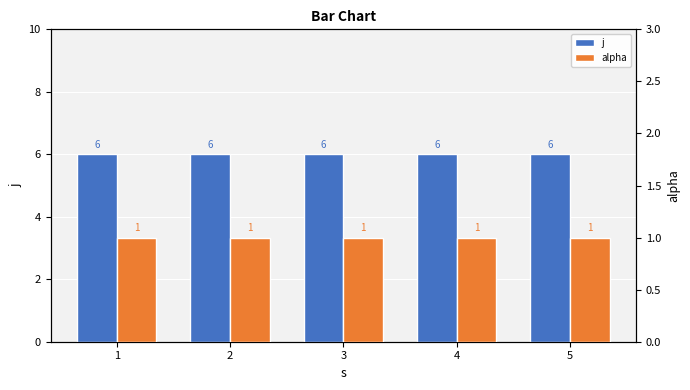

What is the total value across all series at 5?

7